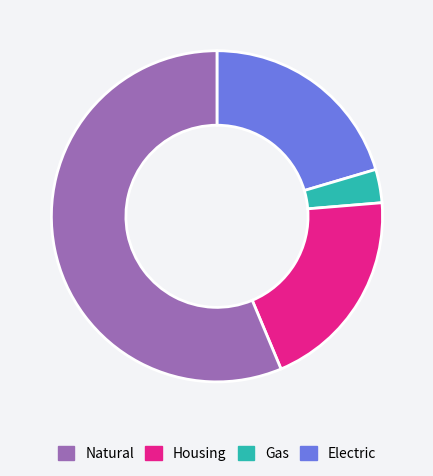

Is there a majority slice in this chart?

Yes